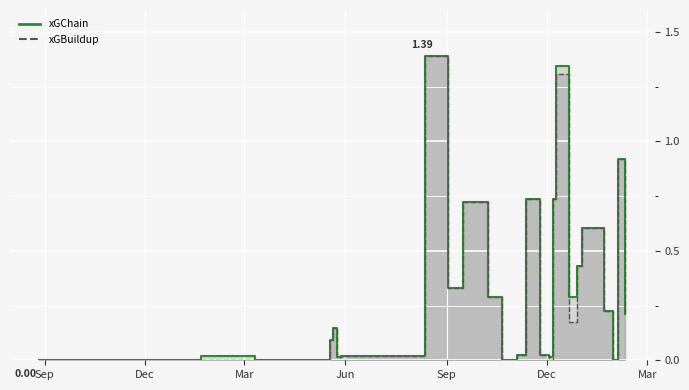

At which label does xGChain reach its peak?

2023-08-12